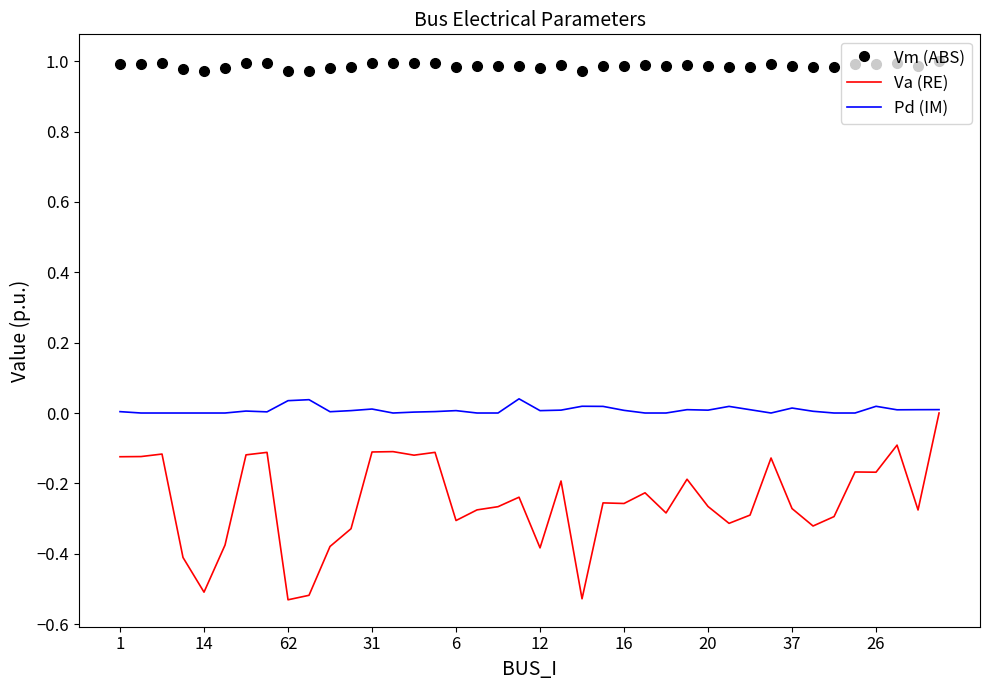

True or false: Vm (ABS) and Va (RE) intersect in this chart.

False